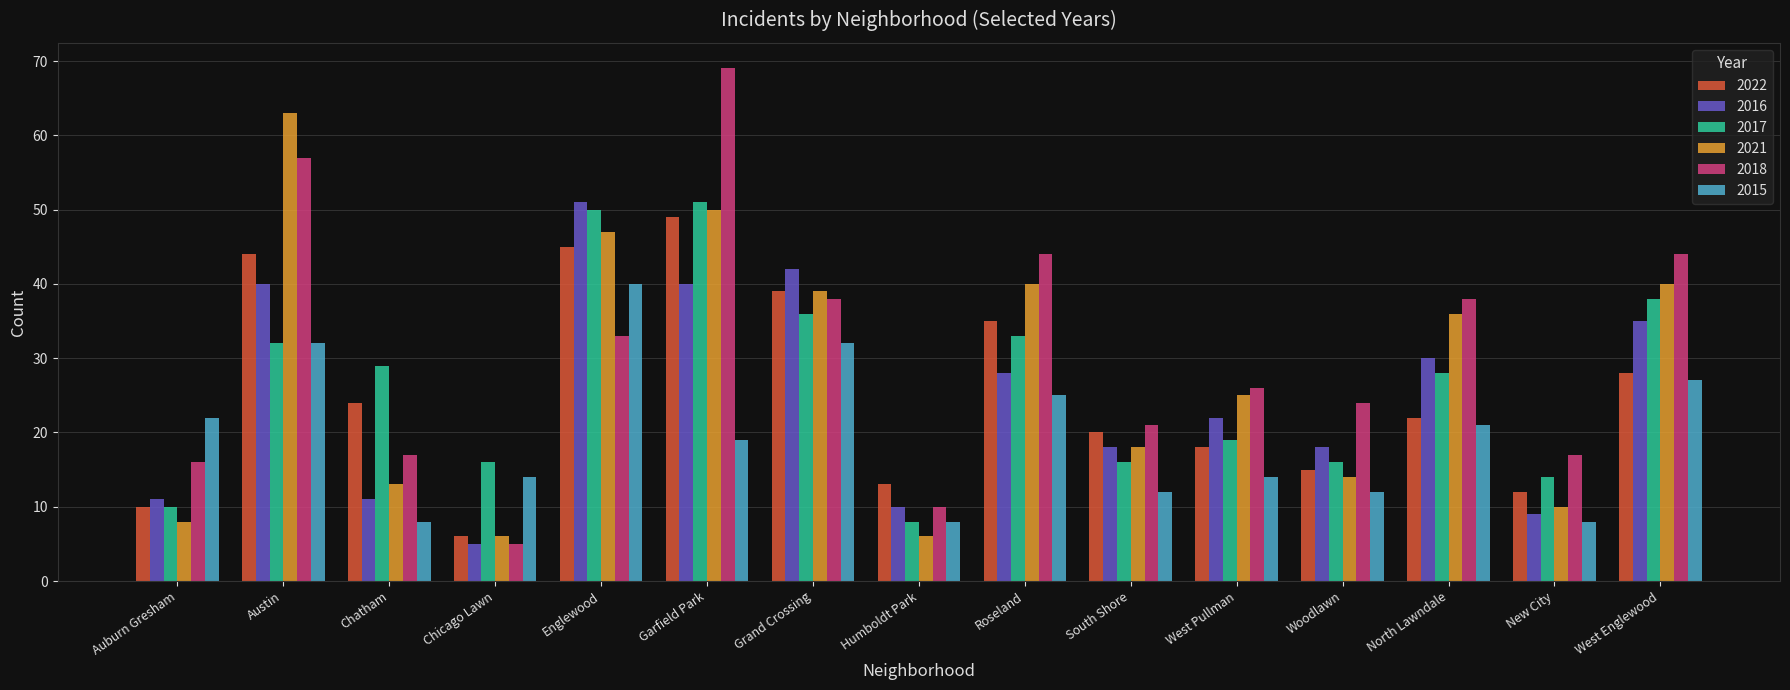

Is the value of 2016 at Grand Crossing greater than the value of 2021 at New City?

Yes